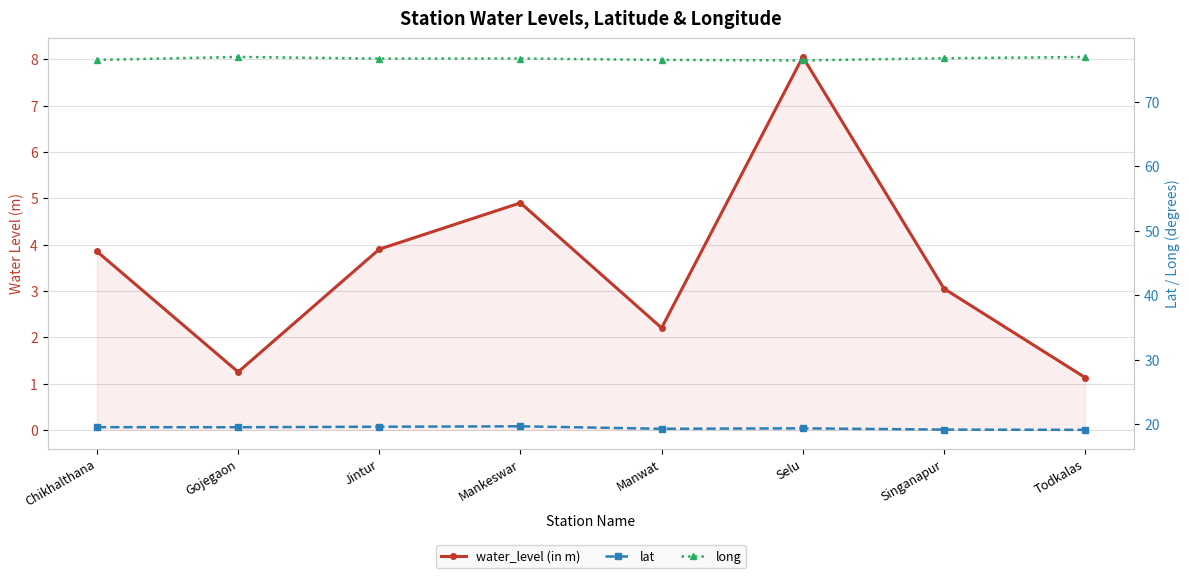

Reading left to right, transcribe all the data shown in this chart.

water_level (in m): Chikhalthana=3.9	Gojegaon=1.2	Jintur=3.9	Mankeswar=4.9	Manwat=2.2	Selu=8.1	Singanapur=3.0	Todkalas=1.1
lat: Chikhalthana=19.6	Gojegaon=19.5	Jintur=19.6	Mankeswar=19.7	Manwat=19.3	Selu=19.4	Singanapur=19.2	Todkalas=19.1
long: Chikhalthana=76.5	Gojegaon=76.9	Jintur=76.7	Mankeswar=76.7	Manwat=76.5	Selu=76.4	Singanapur=76.7	Todkalas=76.9